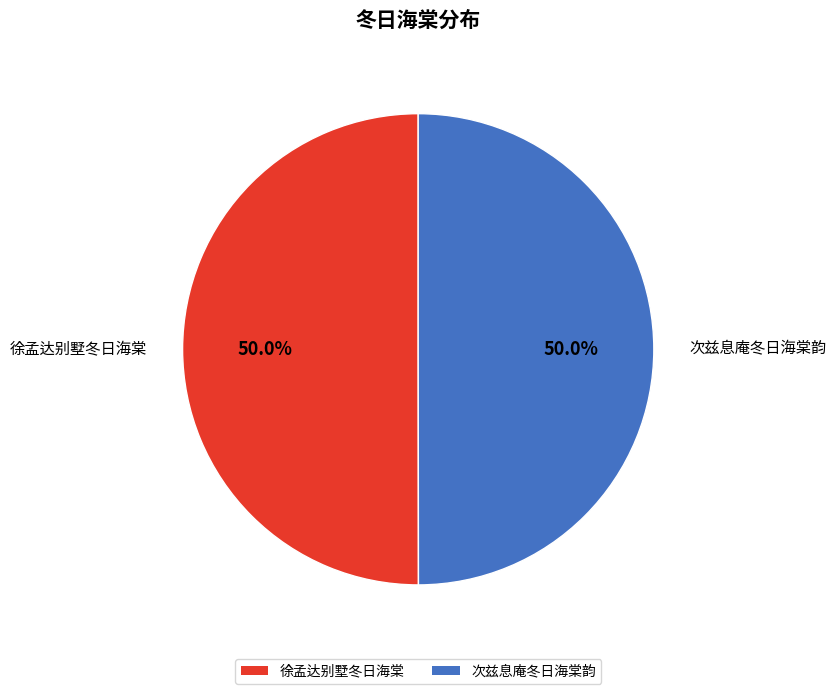

What percentage is the 徐孟达别墅冬日海棠 slice, to the nearest percent?

50%